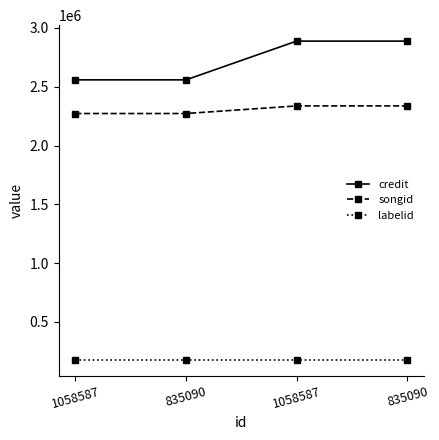

Which series has the widest spread of values?

credit